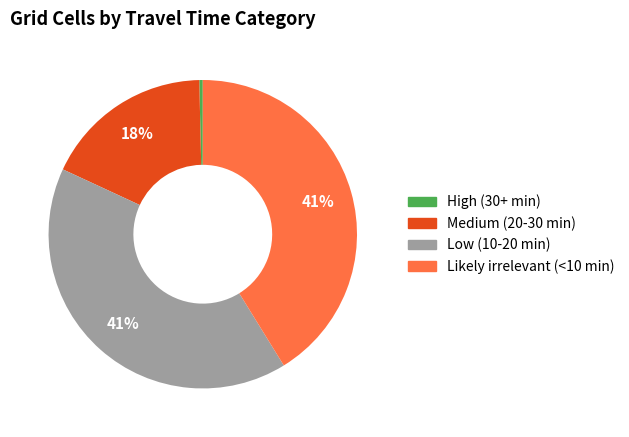

Combined, do High (30+ min) and Medium (20-30 min) account for over 50%?

No